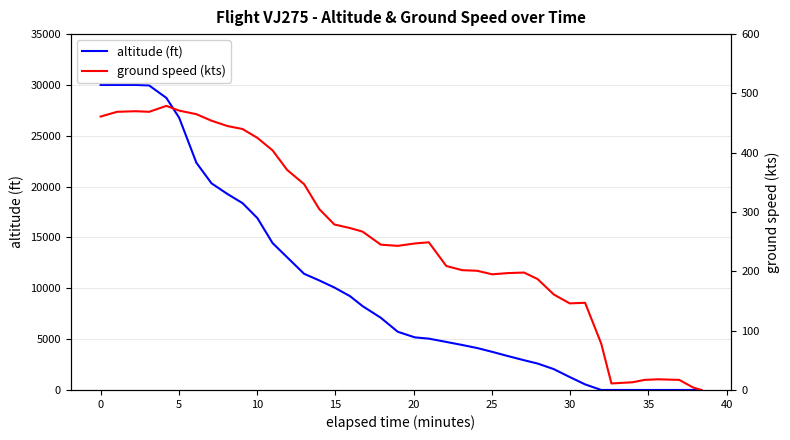

Rank the series by their average value, from lowest to highest.

ground speed (kts), altitude (ft)